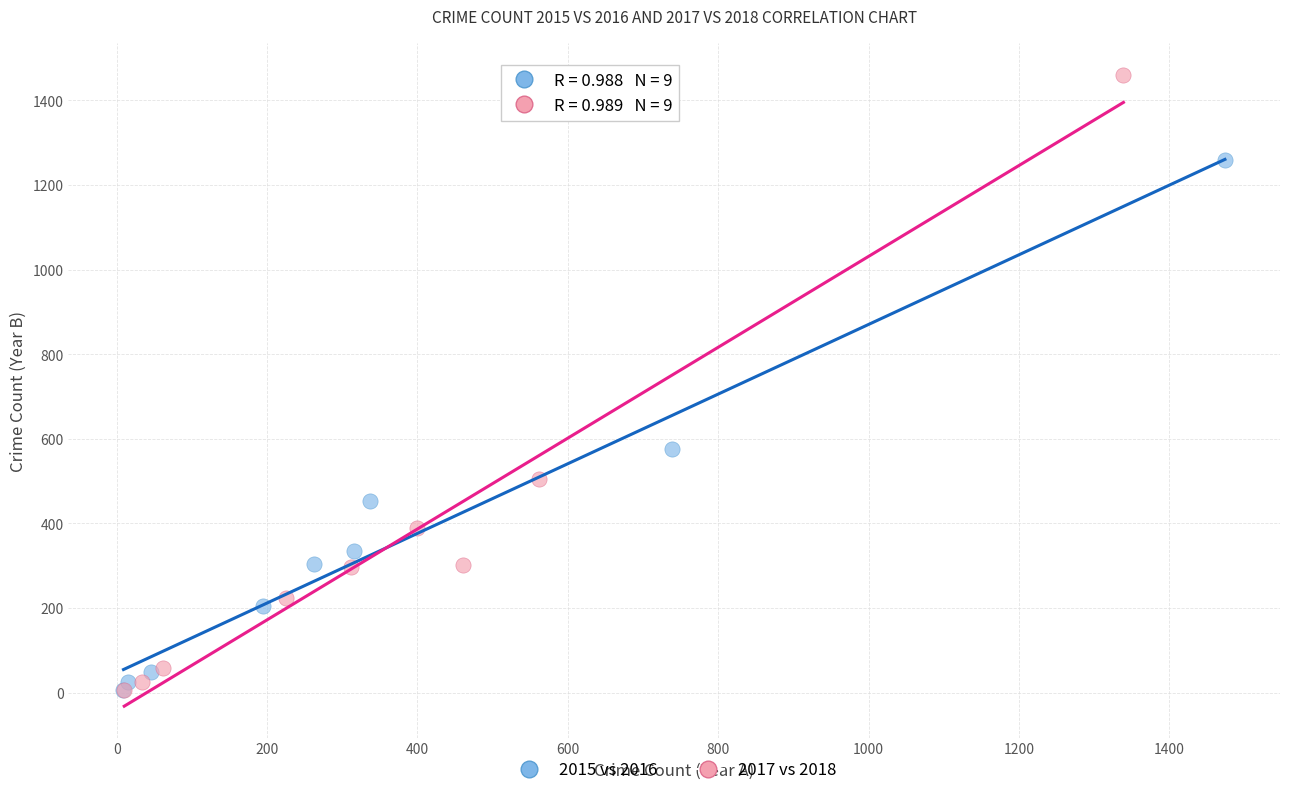

Which series contains the highest Y value?

2017 vs 2018